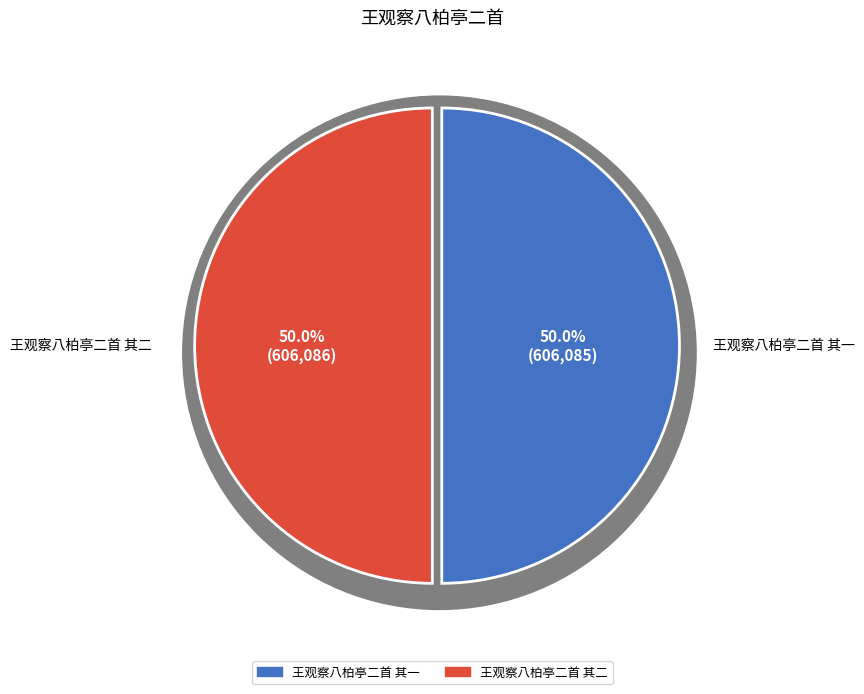

How many segments does this pie chart have?

2